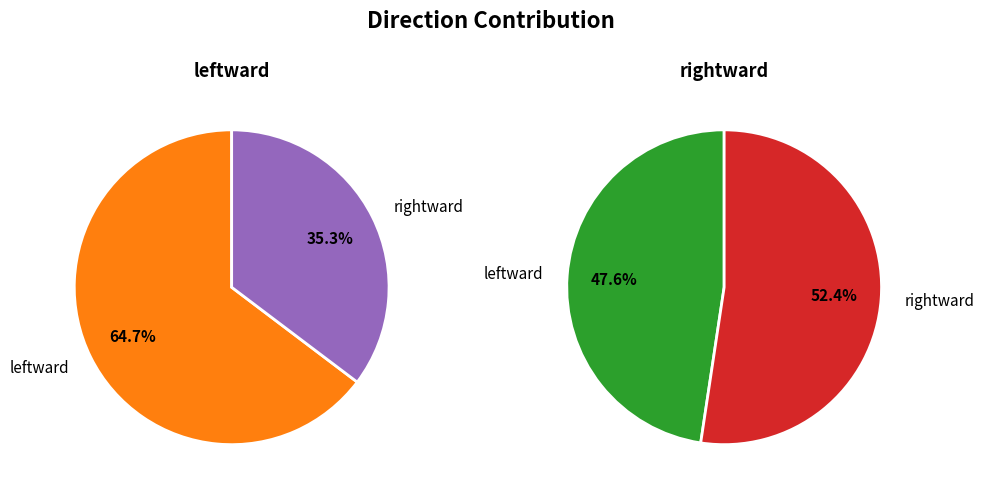

Which series has the widest spread of values?

leftward